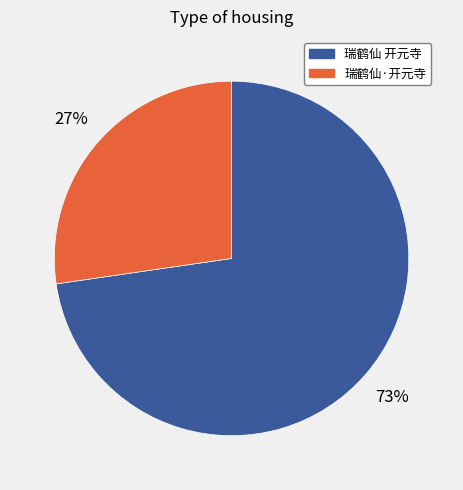

Between 瑞鹤仙 开元寺 and 瑞鹤仙·开元寺, which is larger?

瑞鹤仙 开元寺